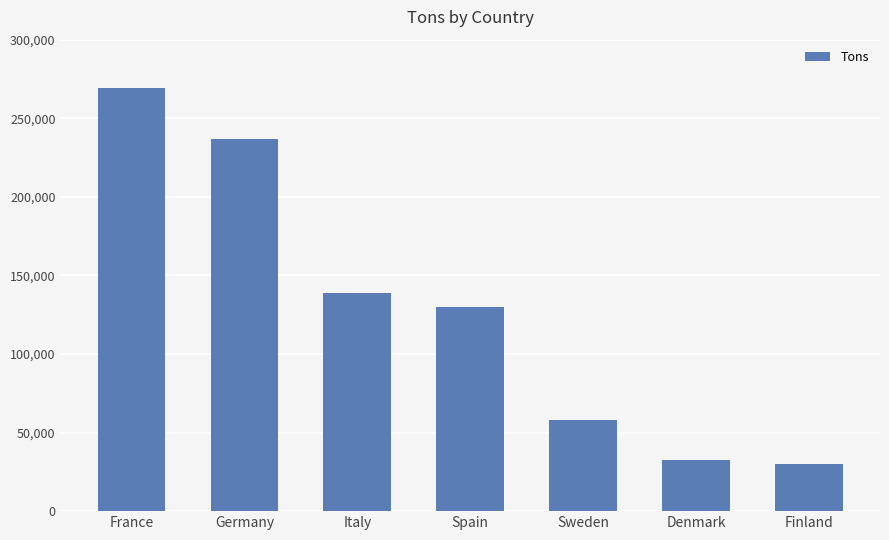

Which category has the lowest value across all series?

Finland